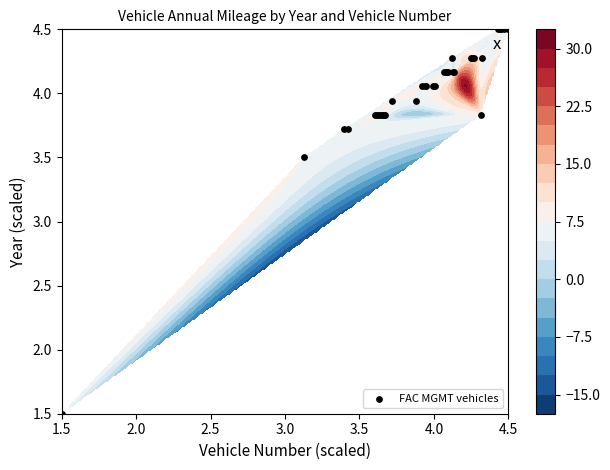

What is the average value?

4.0